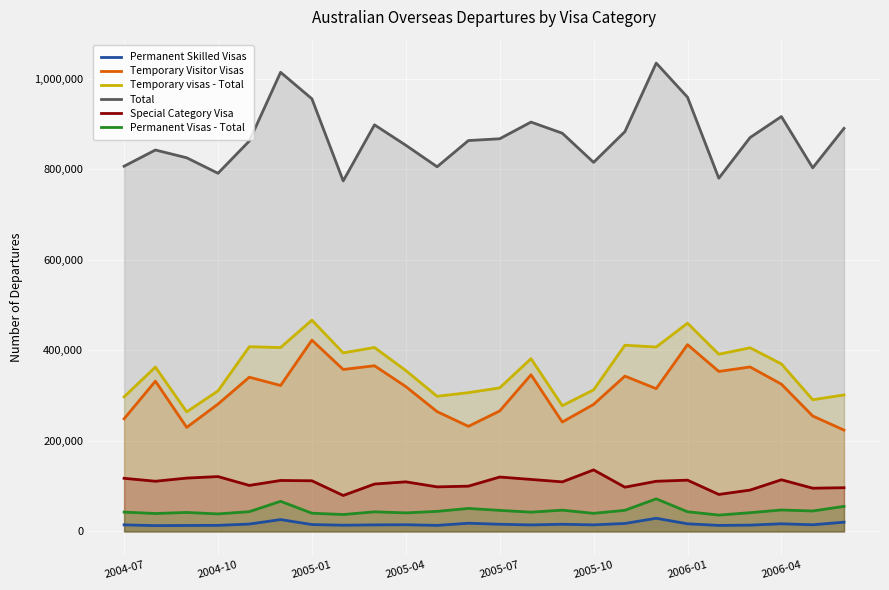

Count the number of categories in the chart.

24